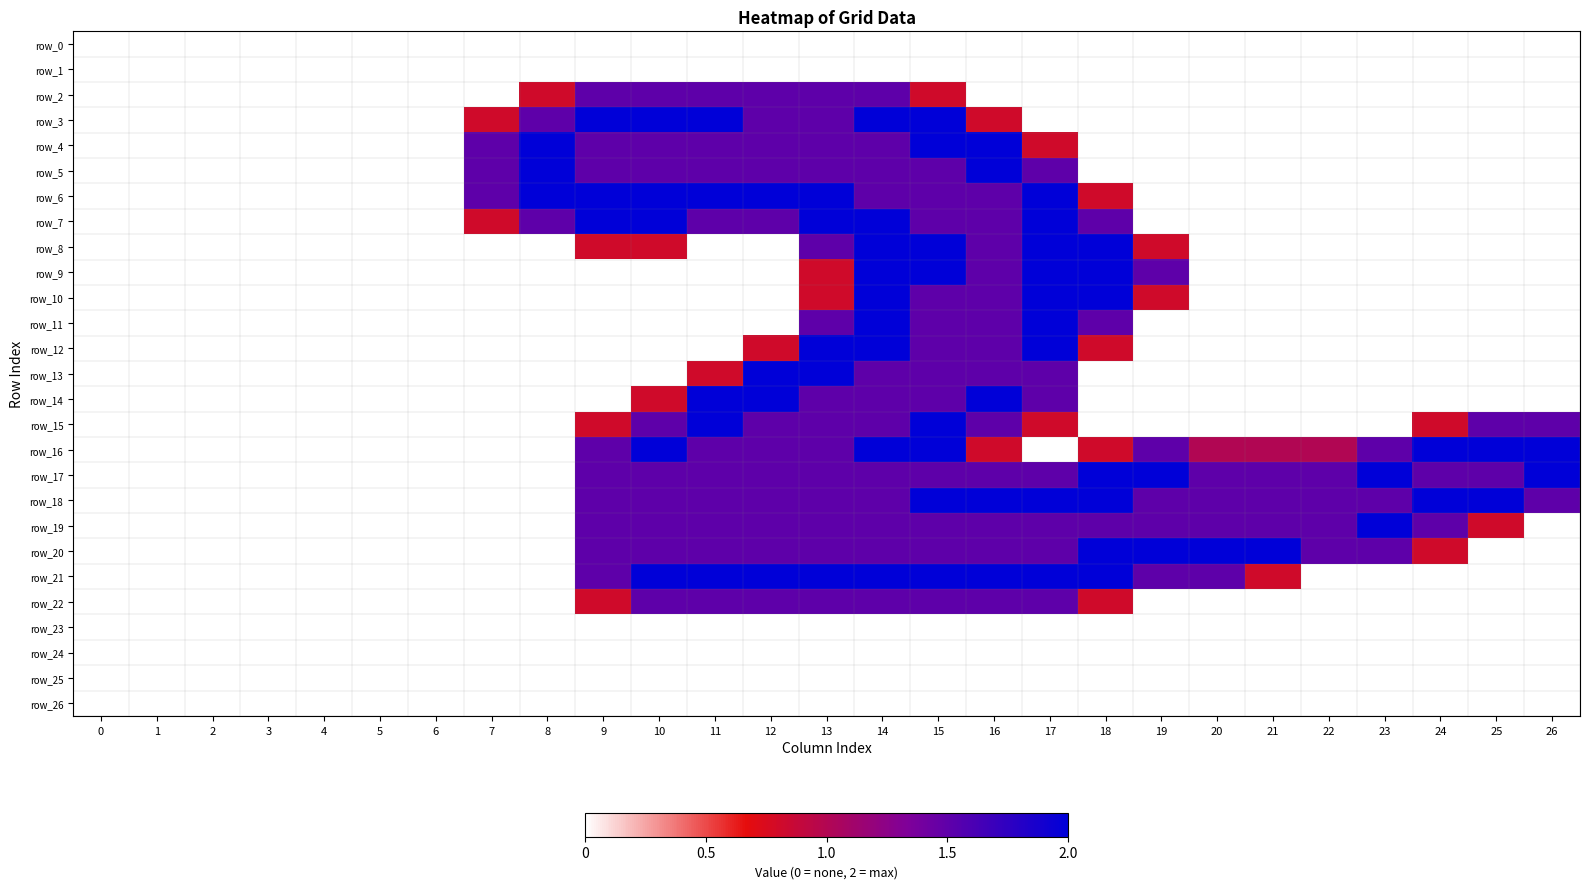

Is it true that row_21 equals 0.0 at 5?

True